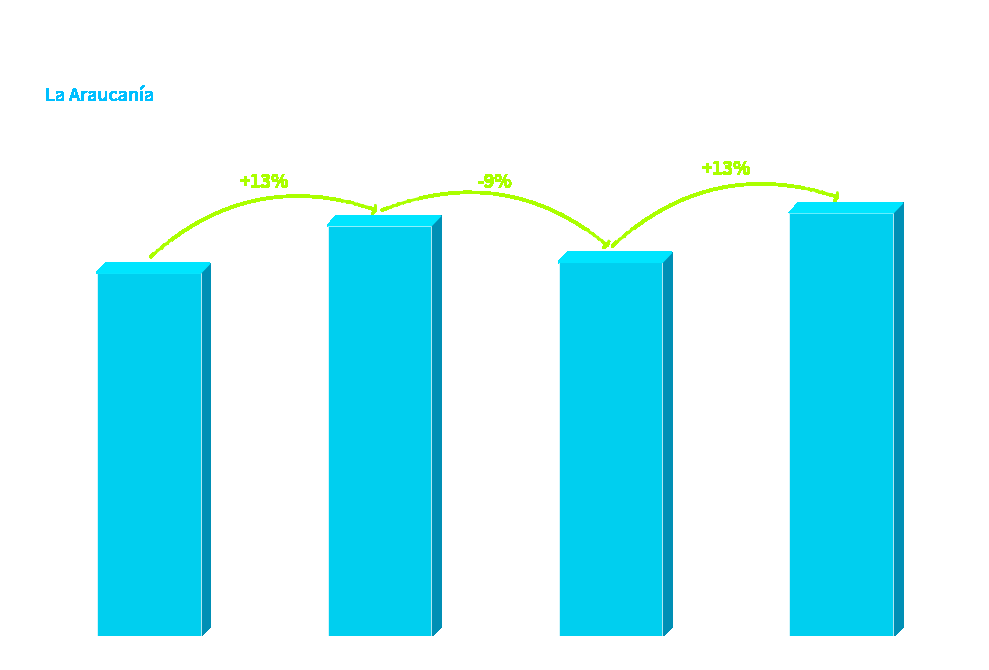

List the labels in order of value, largest first.

Tercera, Primera, Segunda, Especial